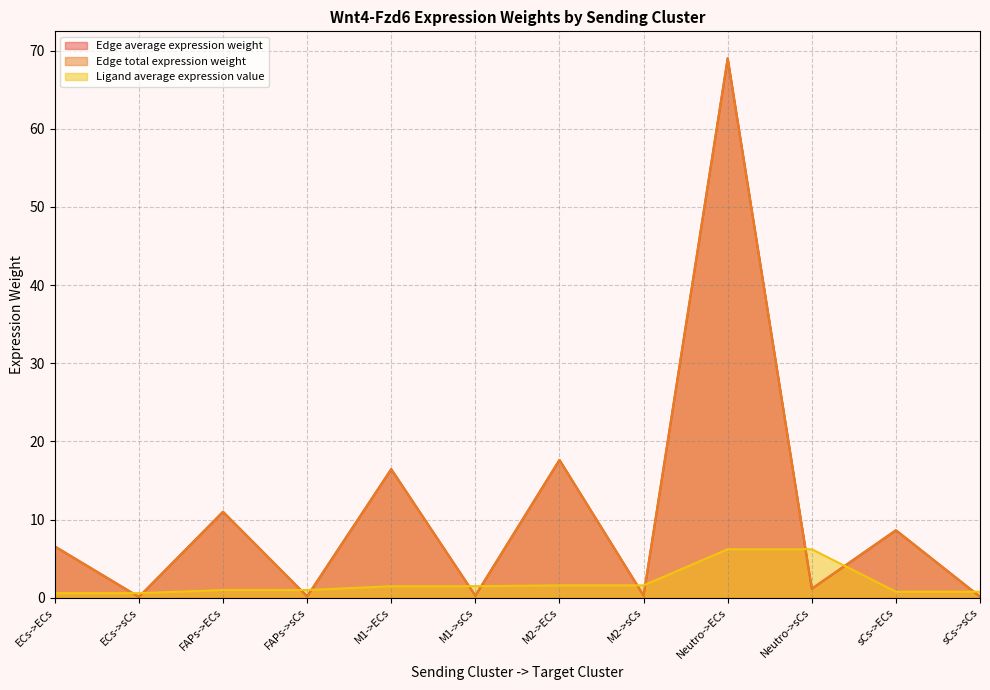

At which label is Ligand average expression value closest to 3?

M2->ECs